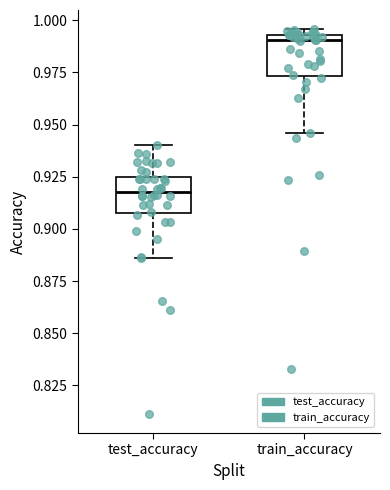

Reading left to right, read every box against the y-axis: the position of its median line, the range the box covers, and the ends of its whiskers. The values are not printed on the chart, so give them approximately, as read against the axis.

test_accuracy: median 0.920, box 0.910 to 0.925, whiskers 0.885 to 0.940
train_accuracy: median 0.990, box 0.975 to 0.995, whiskers 0.945 to 0.995 (just above the box's upper edge)